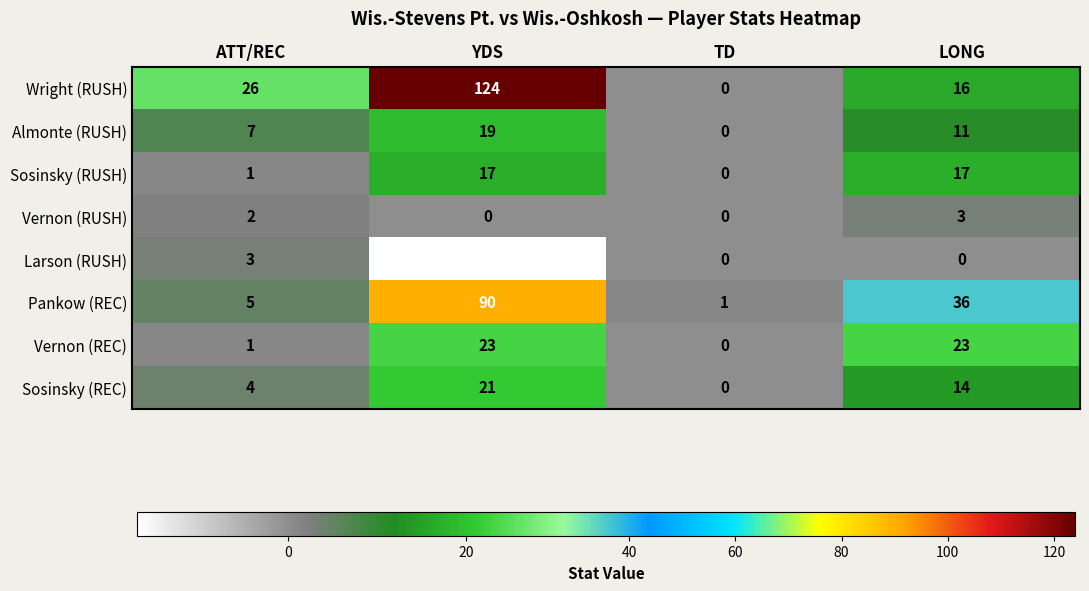

How many series are shown in this chart?

8